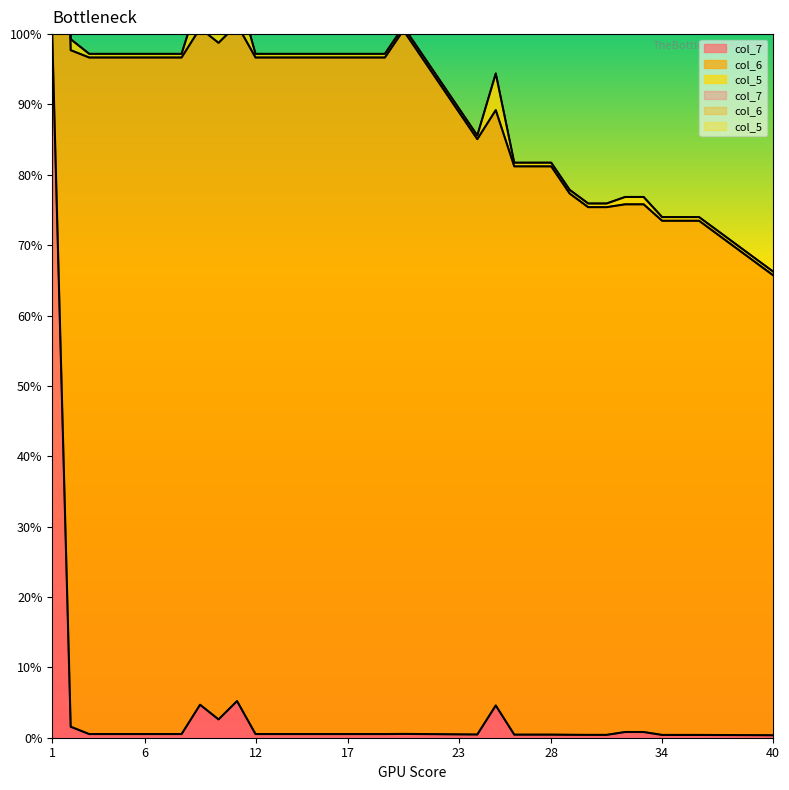

What is the value of the col_7 point at the 5th from the left?

0.5